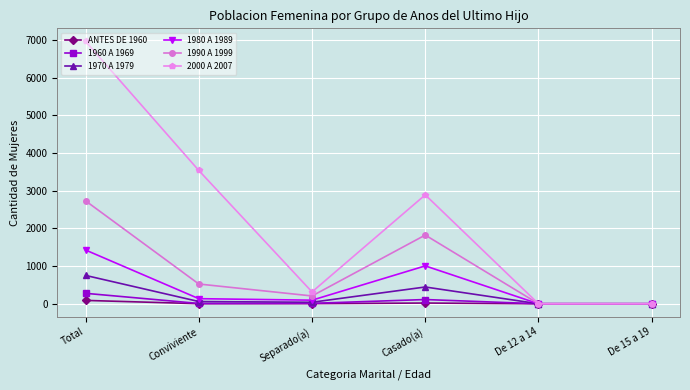

What is the label of the 4th point from the right?

Separado(a)